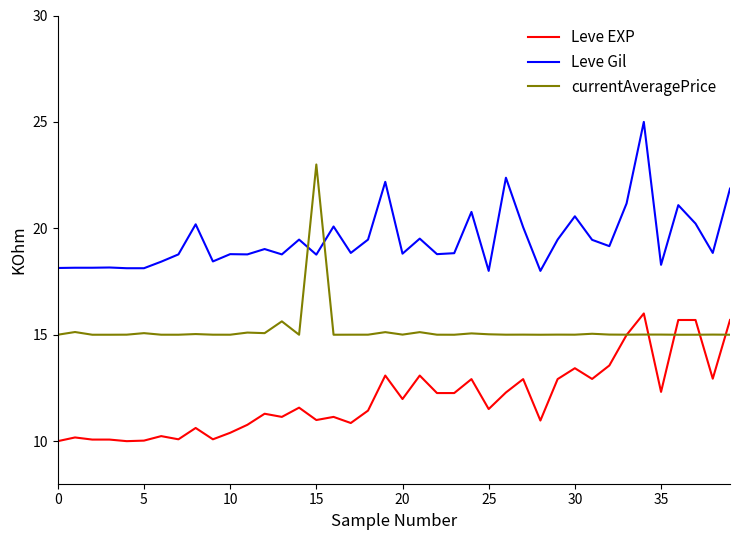

Rank the series by their average value, from lowest to highest.

Leve EXP, currentAveragePrice, Leve Gil